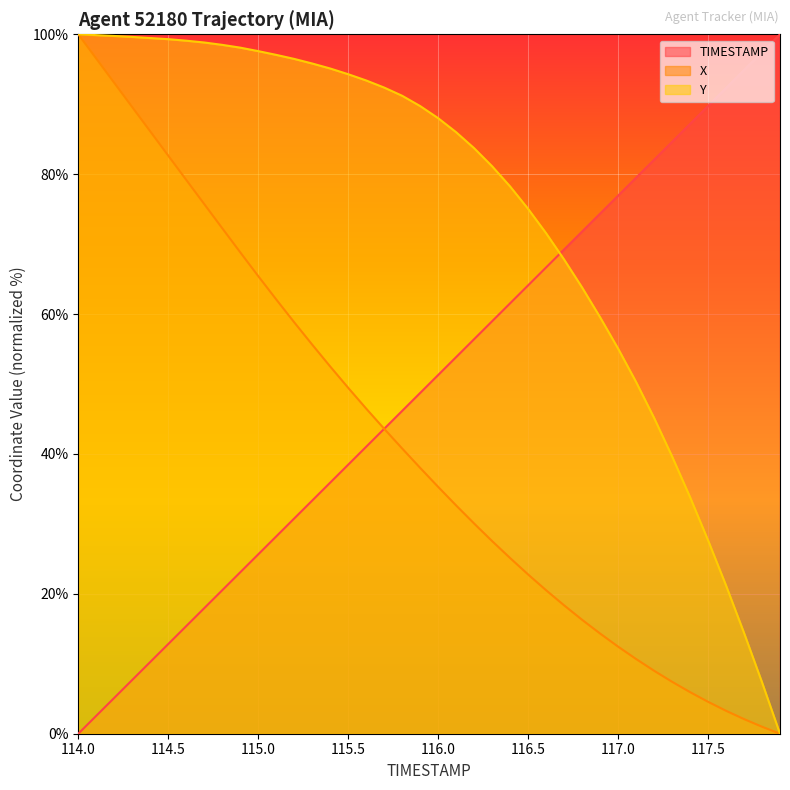

Which series has the widest spread of values?

TIMESTAMP